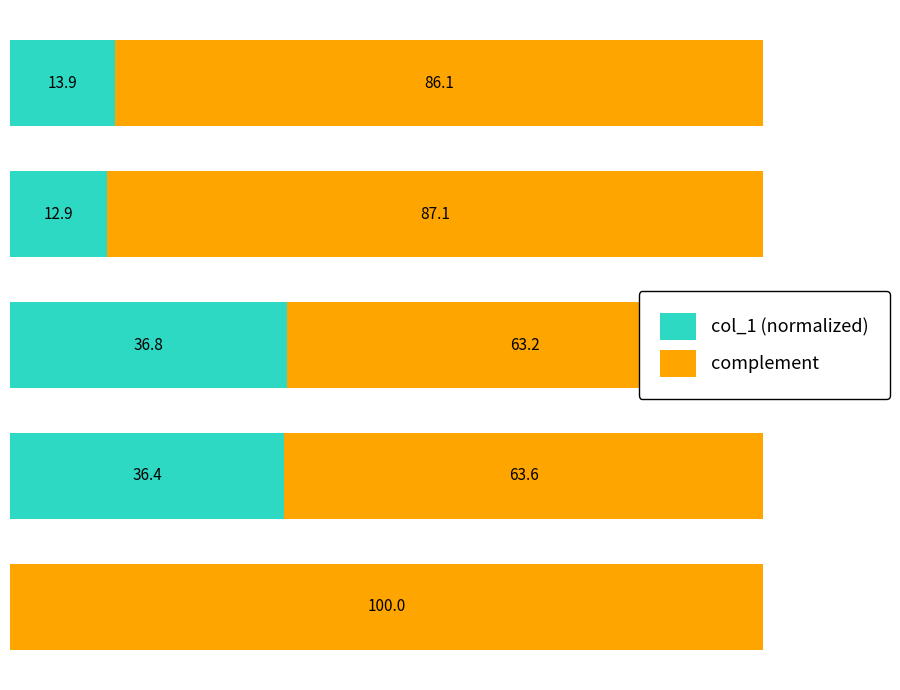

Which series has the widest spread of values?

col_1 (normalized)